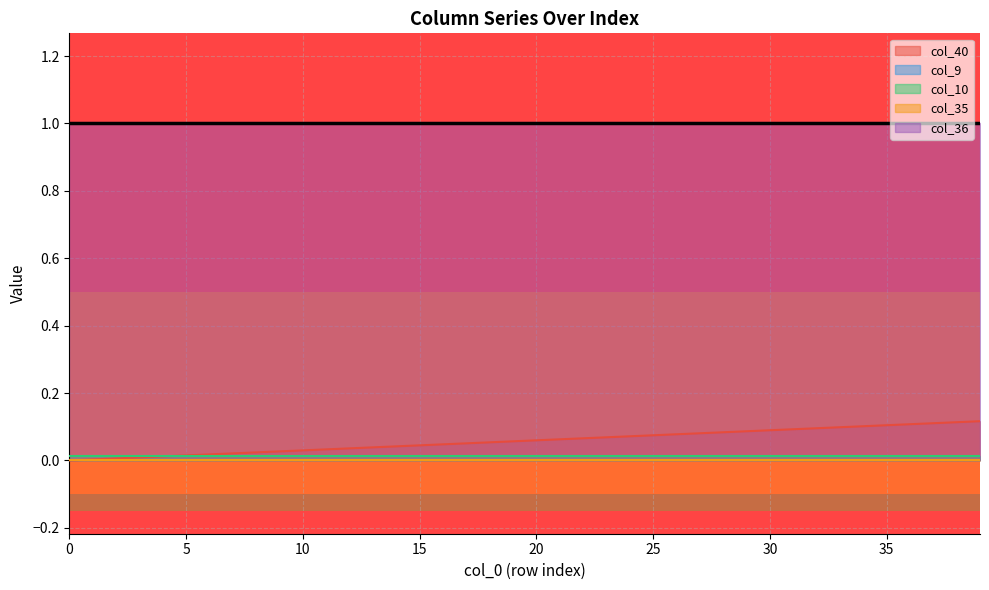

Which series changed the most between 8 and 30?

col_40